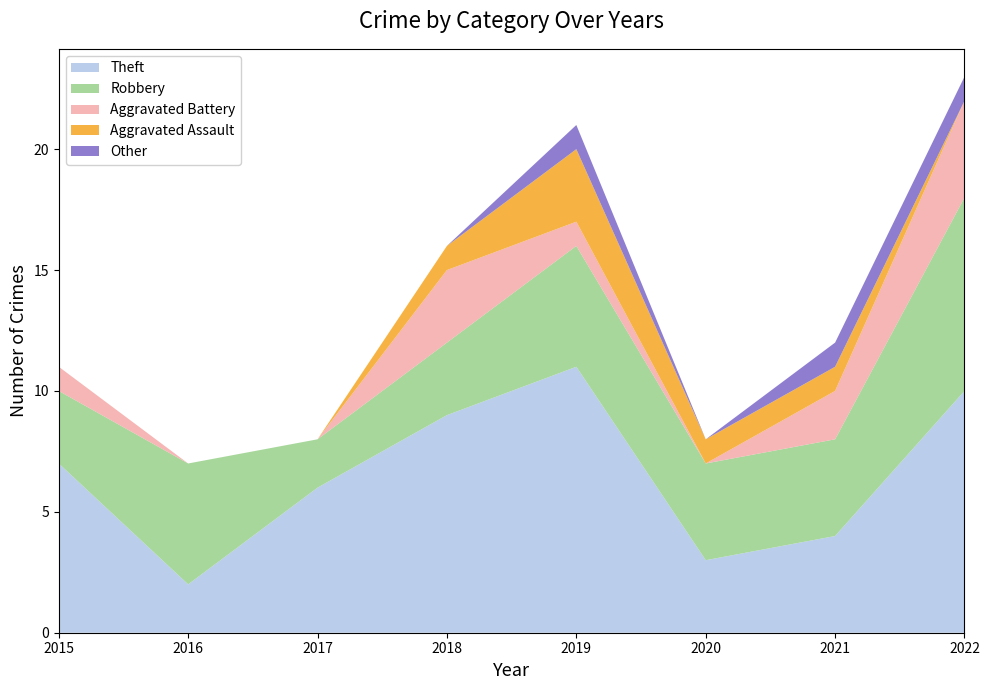

Reading left to right, extract all data points from this chart.

Theft: 2015=7	2016=2	2017=6	2018=9	2019=11	2020=3	2021=4	2022=10
Robbery: 2015=3	2016=5	2017=2	2018=3	2019=5	2020=4	2021=4	2022=8
Aggravated Battery: 2015=1	2016=0	2017=0	2018=3	2019=1	2020=0	2021=2	2022=4
Aggravated Assault: 2015=0	2016=0	2017=0	2018=1	2019=3	2020=1	2021=1	2022=0
Other: 2015=0	2016=0	2017=0	2018=0	2019=1	2020=0	2021=1	2022=1